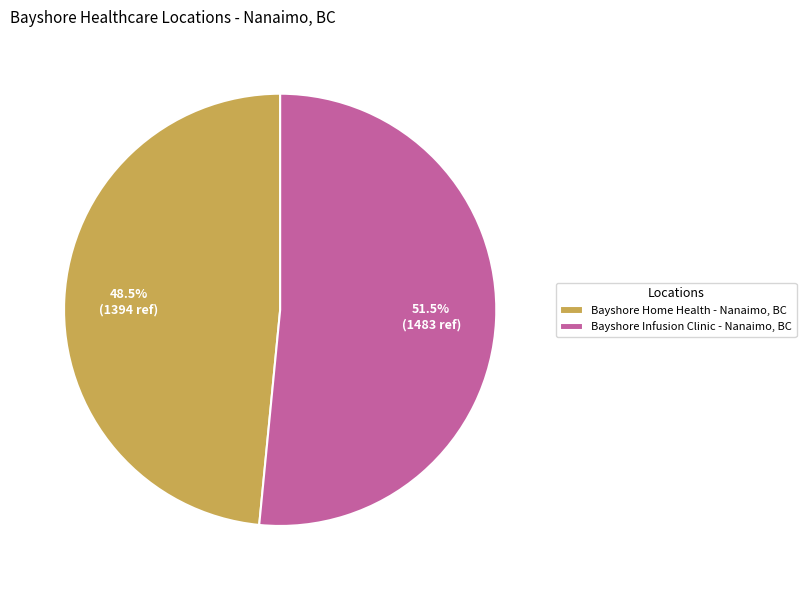

To the nearest percent, what is the average slice percentage?

50%